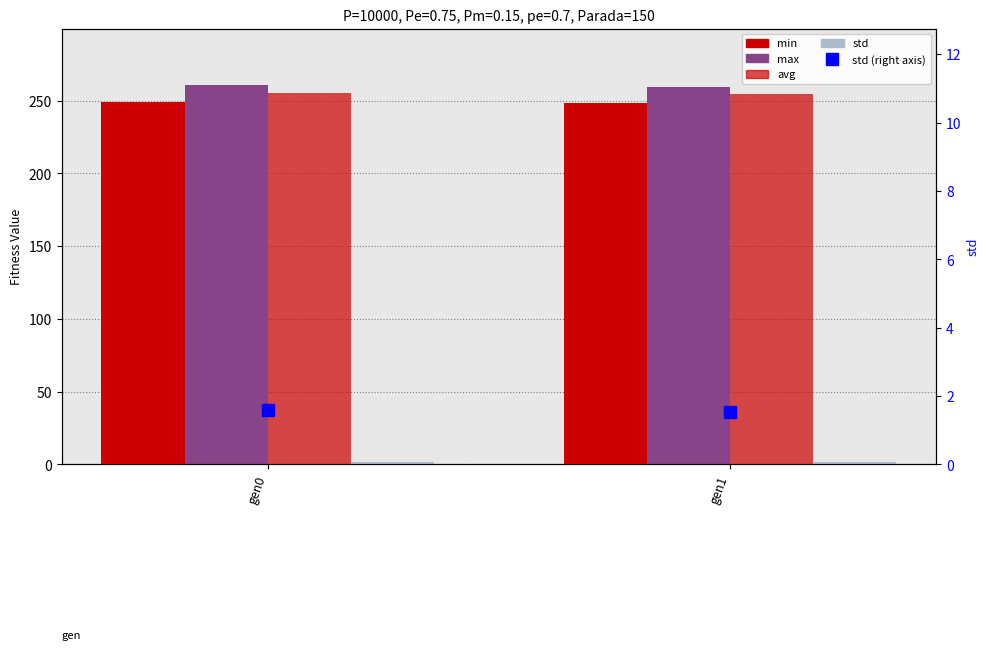

What is the sum of all std (right axis) values?

3.1